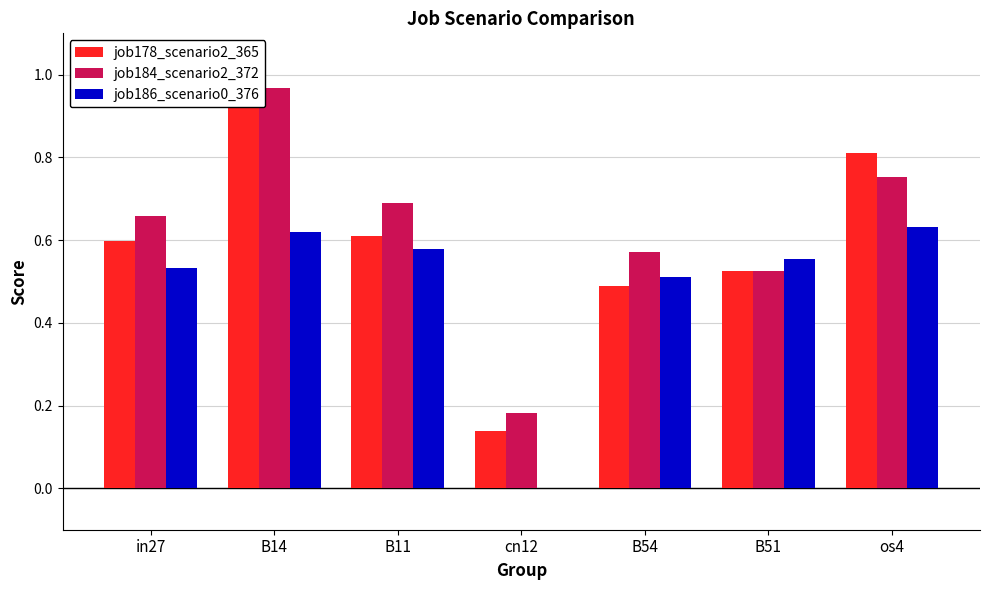

At which label is job186_scenario0_376 closest to 0?

cn12